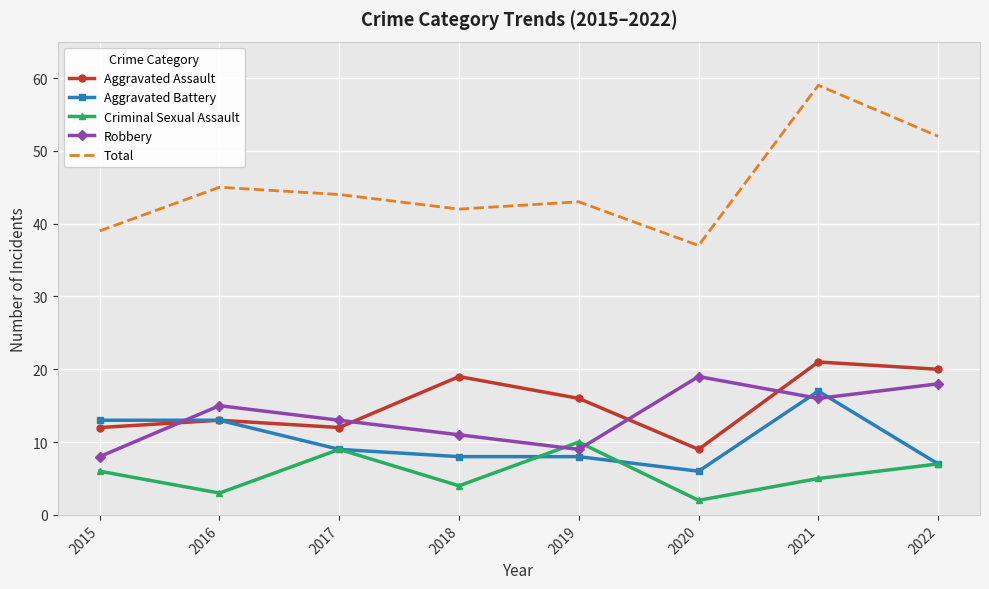

After their last crossing, which series has the higher values: Aggravated Assault or Robbery?

Aggravated Assault